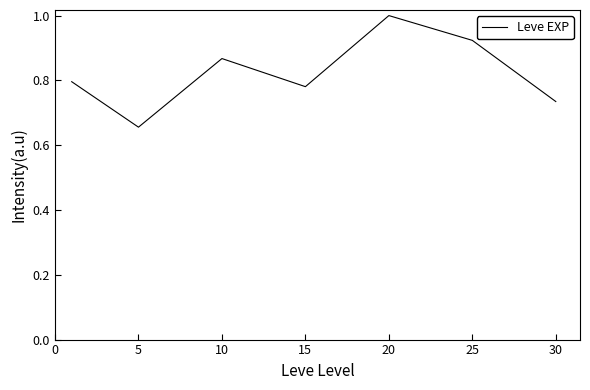

What is the greatest value displayed?

1.0